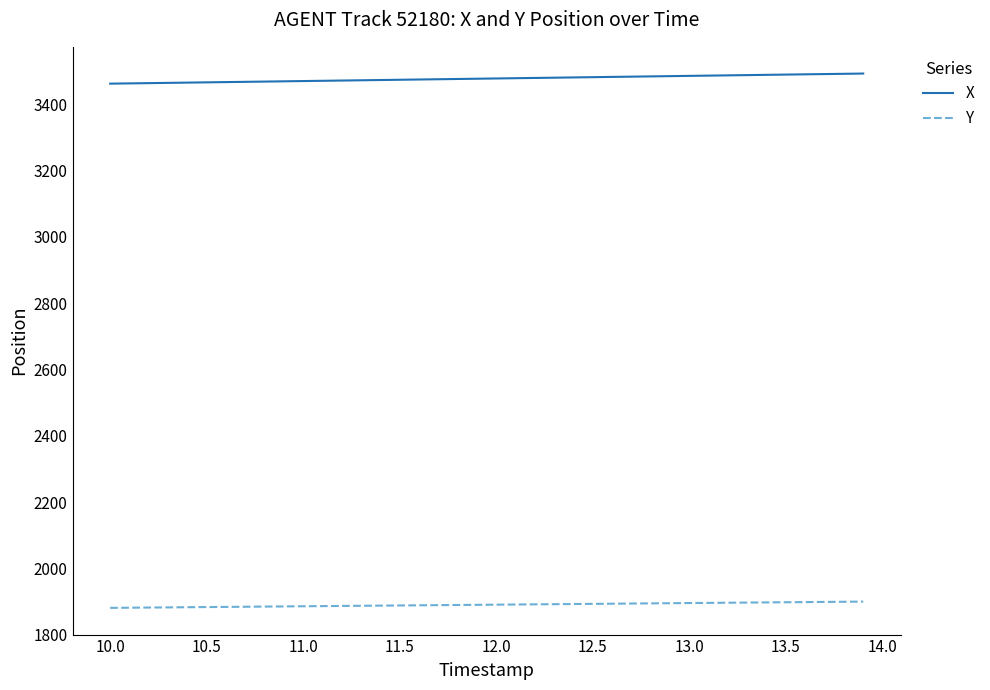

What is the highest value of the Y series?

1899.5